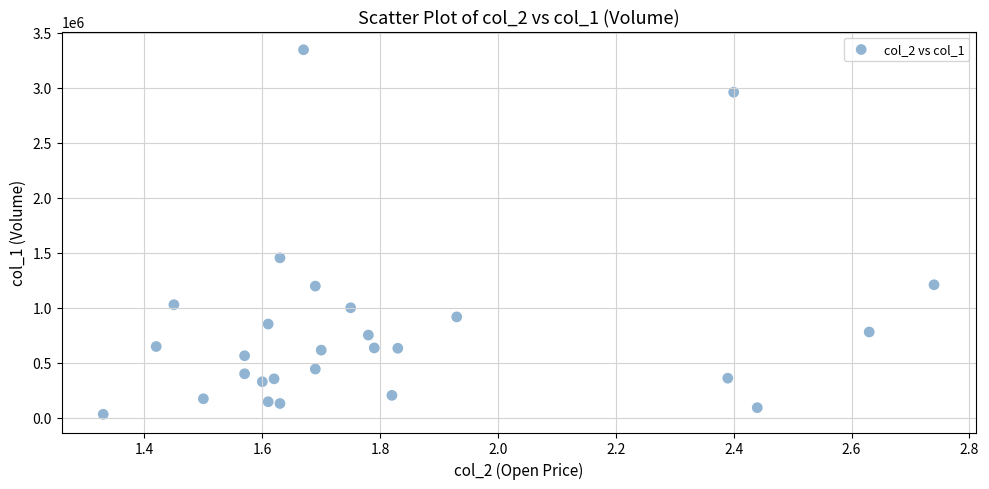

What Y value in the scatter plot is closest to 1687500?

1453000